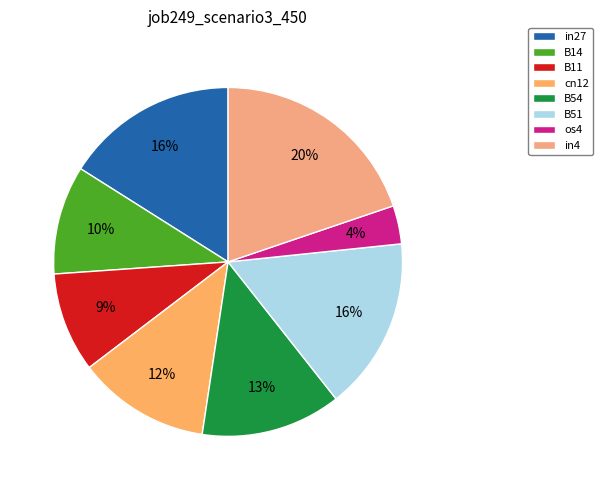

How many segments does this pie chart have?

8